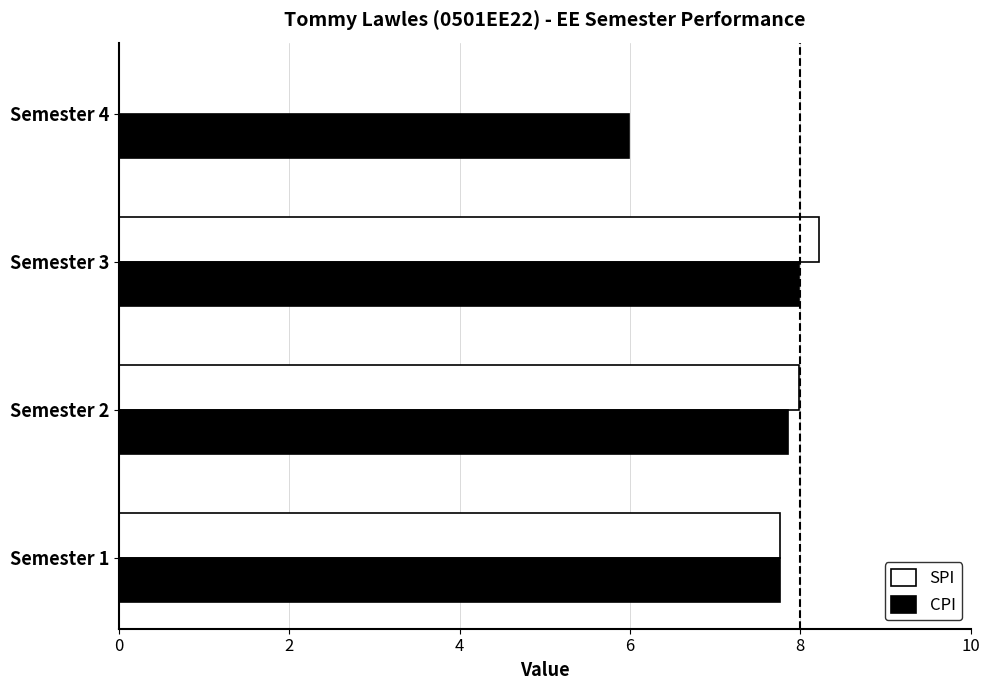

Is the value of CPI at Semester 4 greater than the value of SPI at Semester 2?

No